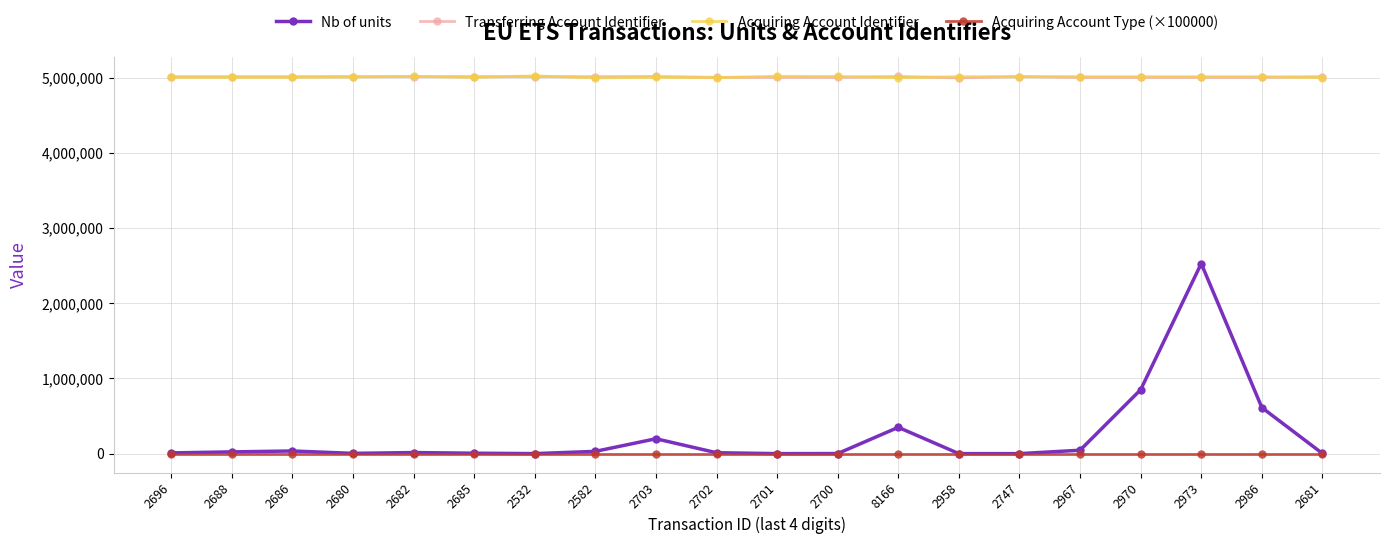

What is the average value of the Nb of units series?

236157.5